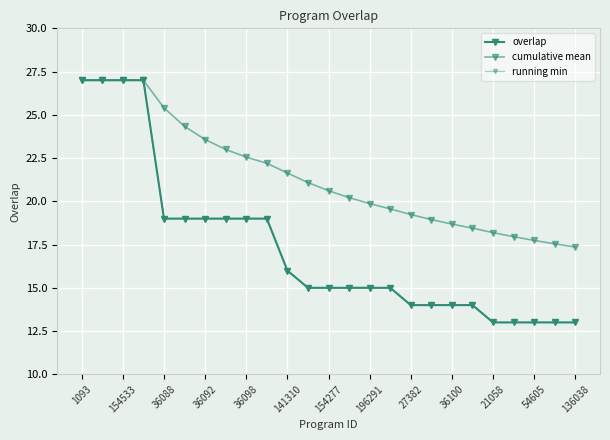

What is the label of the 18th point from the left?

17